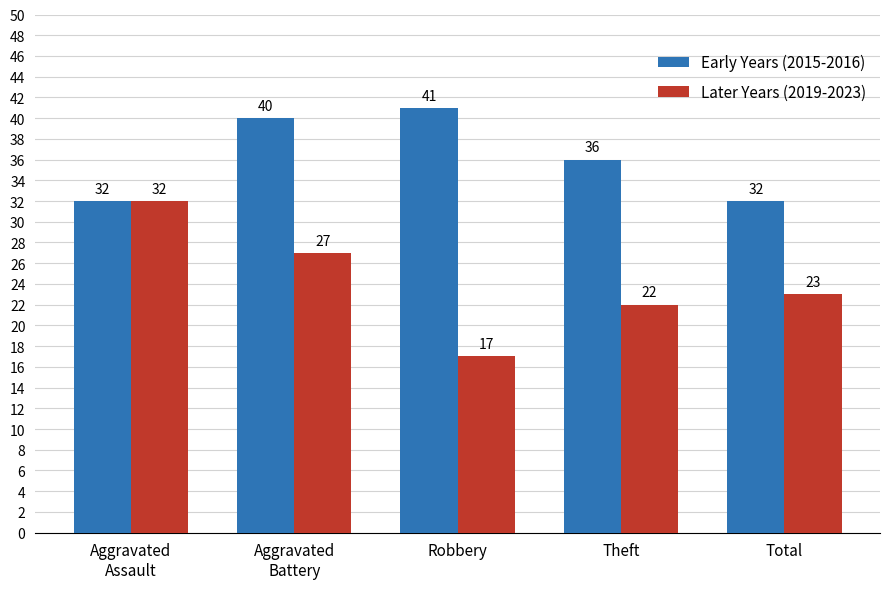

Count the number of categories in the chart.

5